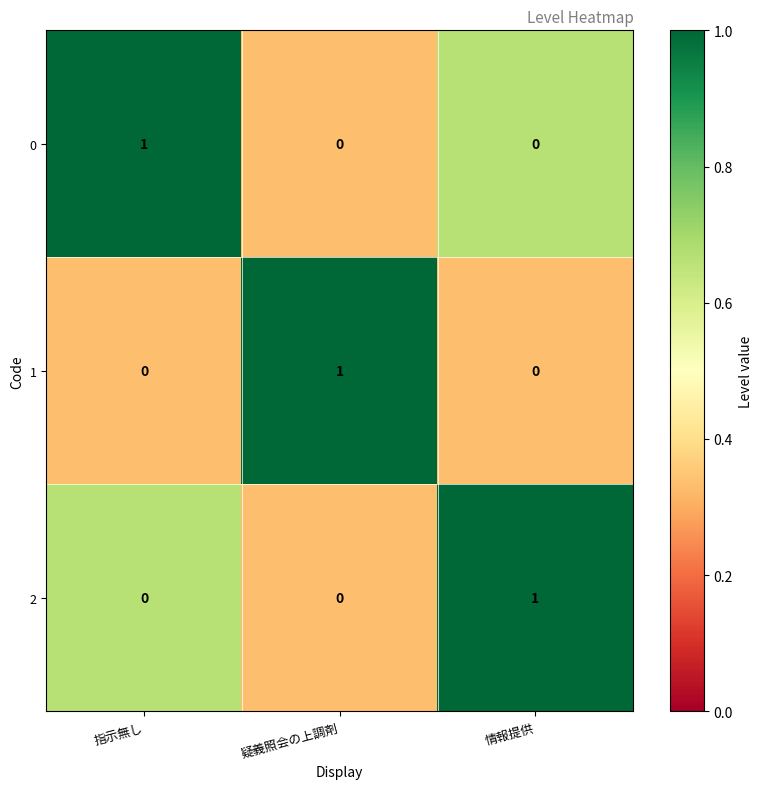

Is the value of 0 at 疑義照会の上調剤 greater than the value of 1 at 疑義照会の上調剤?

No